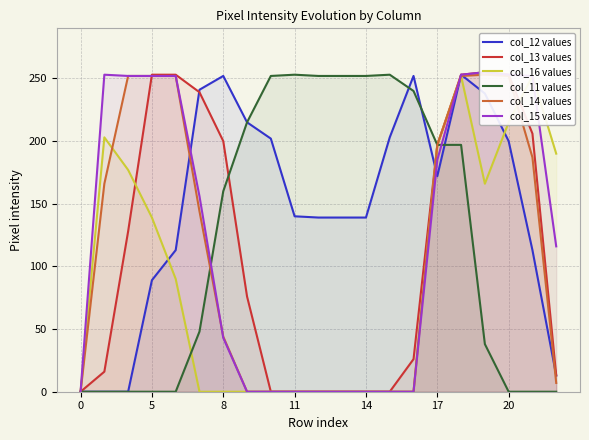

How many intersections are there between col_14 values and col_13 values?

1